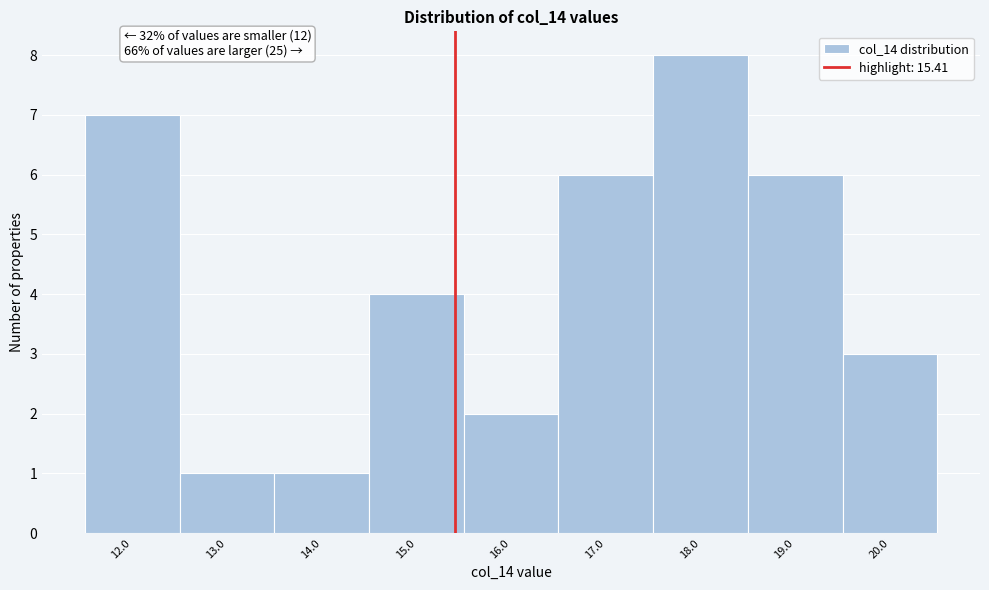

Over which range of the x-axis is the bar tallest?

17.5 to 18.5